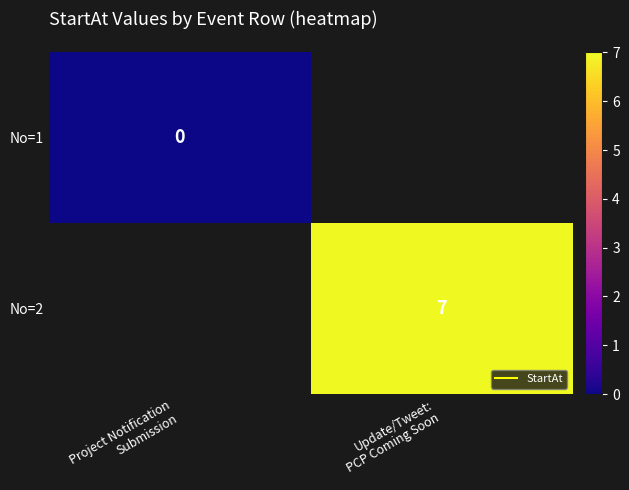

Count the number of categories in the chart.

2